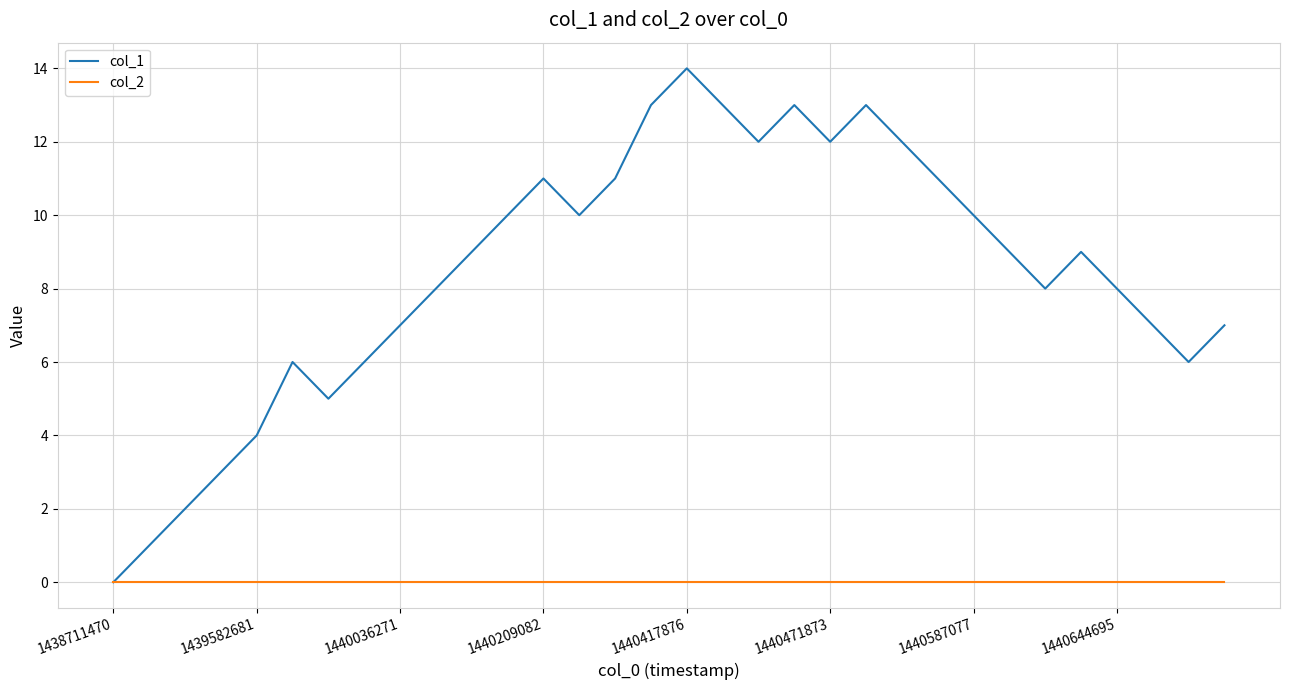

Which series has the largest range (max minus min)?

col_1